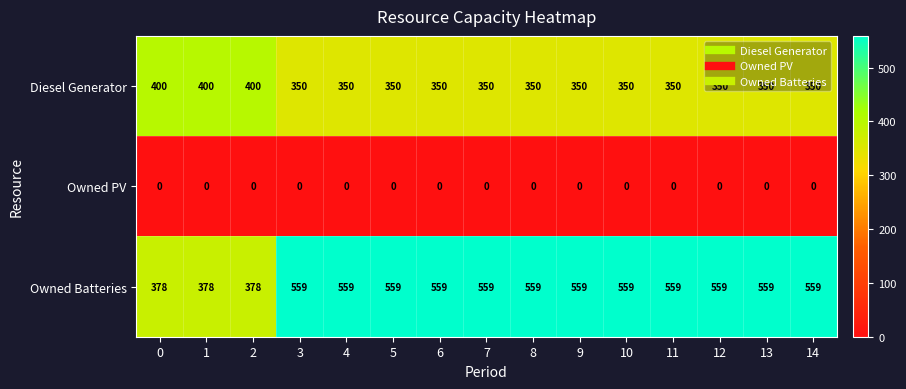

What is the approximate value of Owned Batteries at 14, to the nearest 5?

560